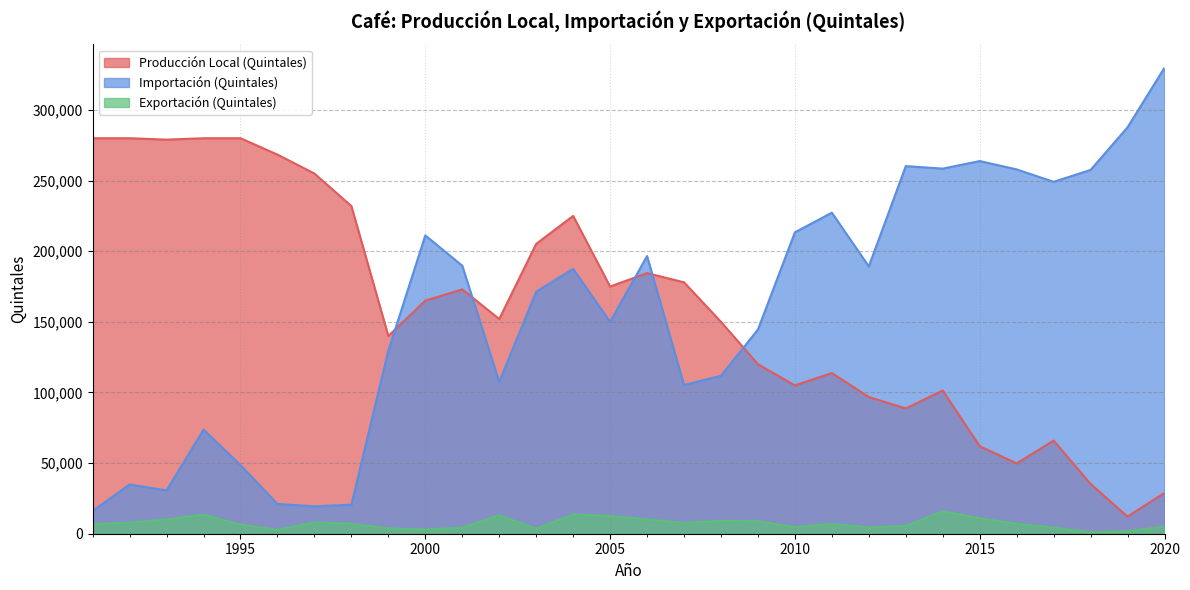

True or false: Exportación (Quintales) and Importación (Quintales) cross at least once.

False